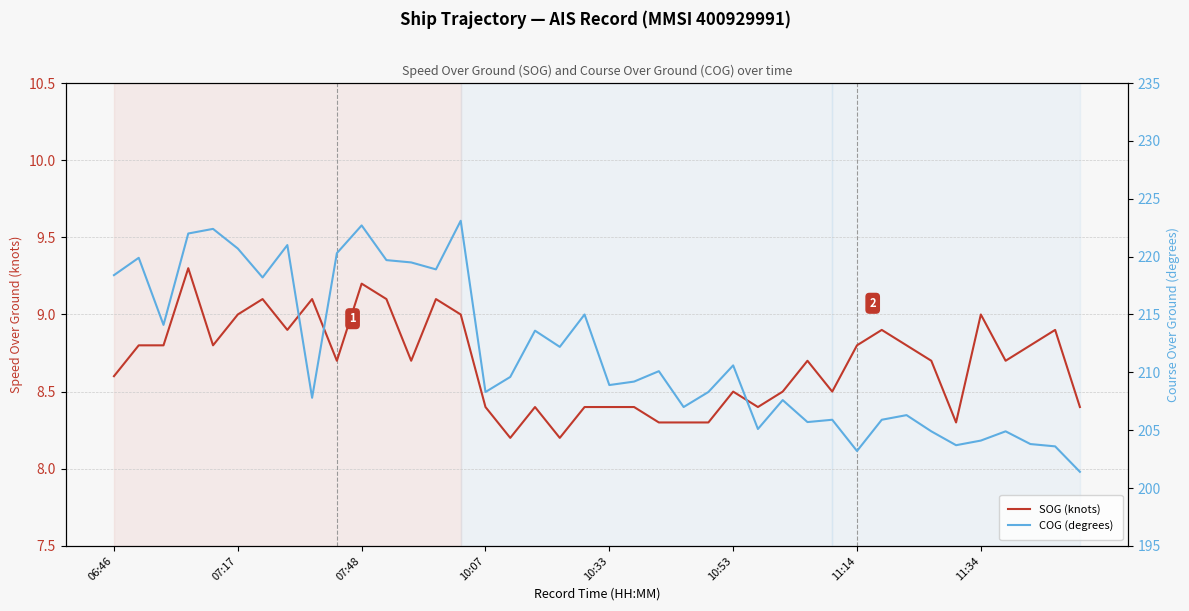

Which series has the largest range (max minus min)?

COG (degrees)